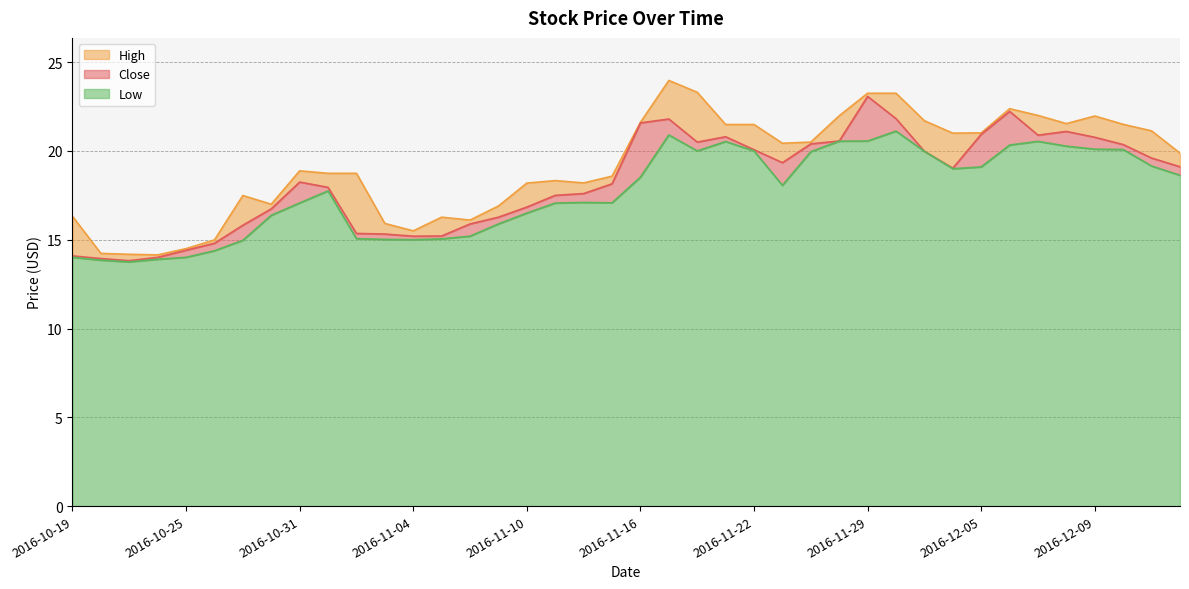

Does the chart display data point markers on the line(s)?

No